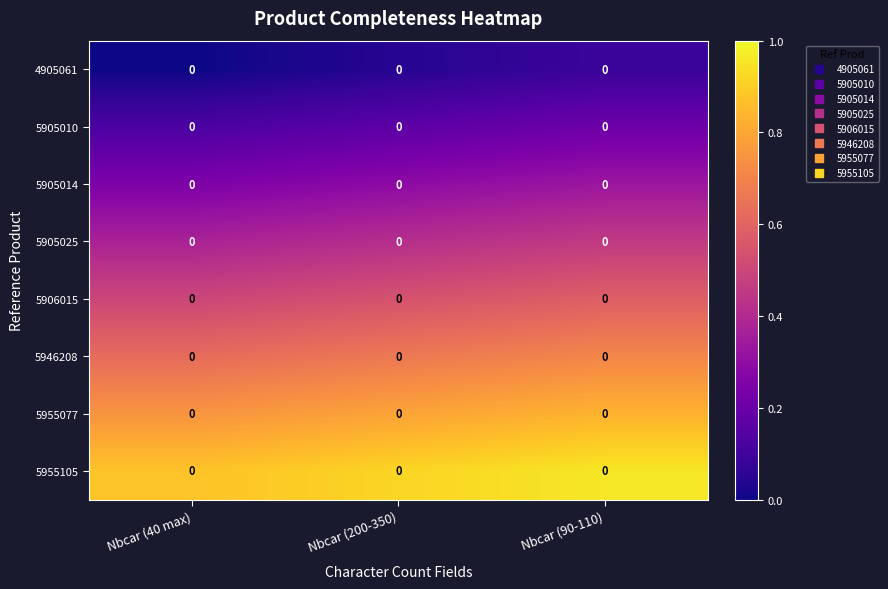

What is the greatest value displayed?

1.0